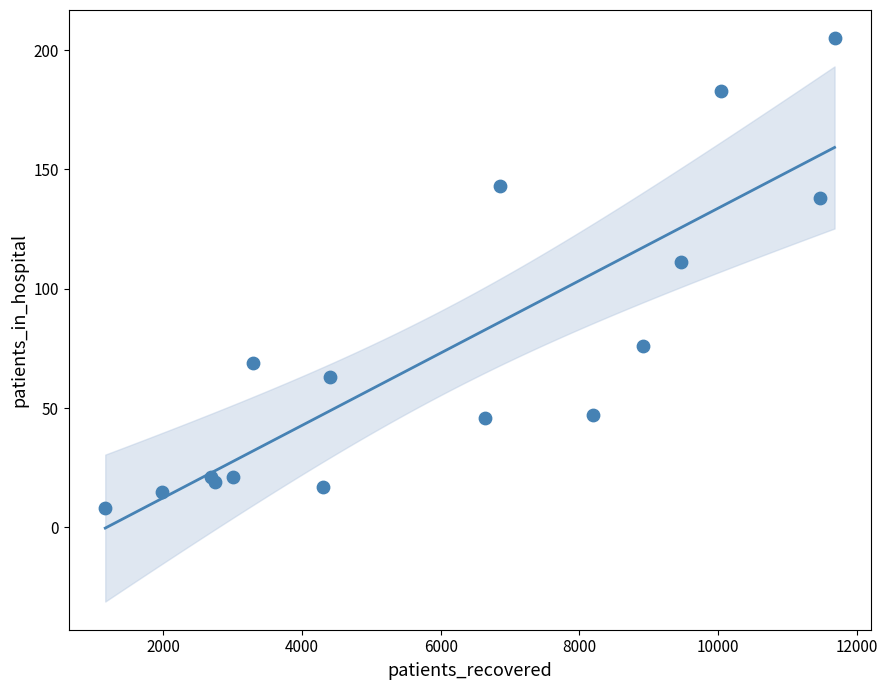

What Y value in the scatter plot is closest to 106?

111